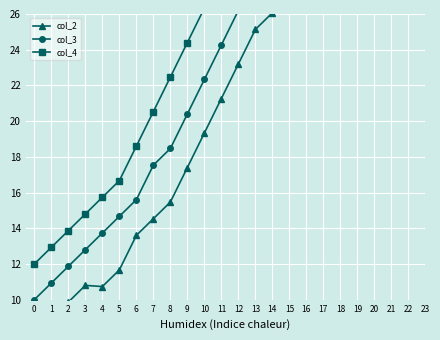

How many values in the col_4 series exceed 22?

8